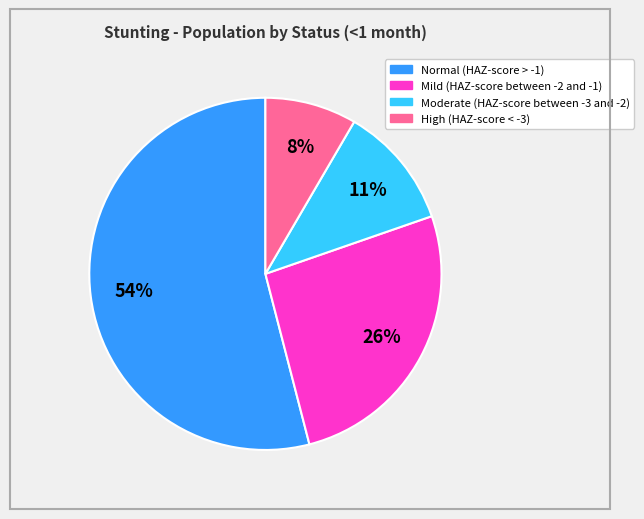

What is the smallest slice in the pie chart?

High (HAZ-score < -3)